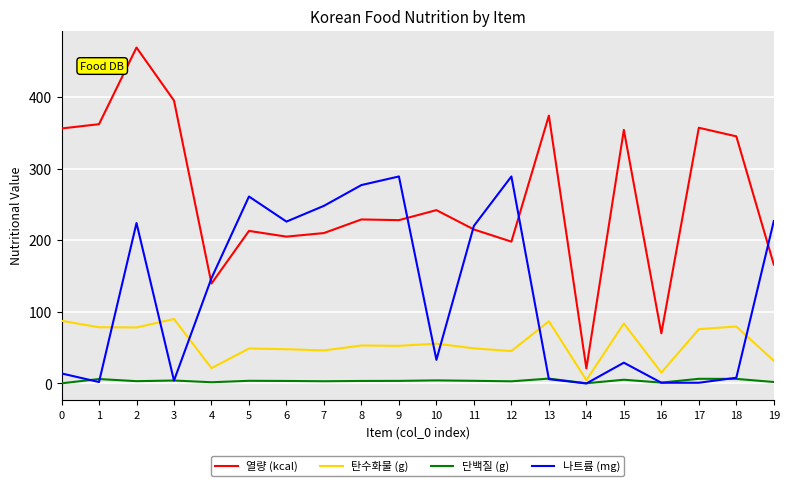

What are all the series names shown in the legend?

열량 (kcal), 탄수화물 (g), 단백질 (g), 나트륨 (mg)